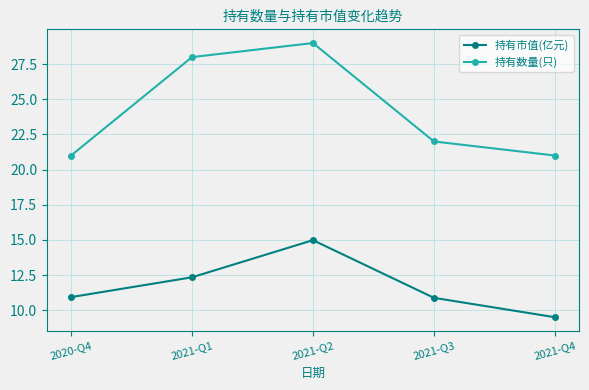

Reading left to right, what are all the values shown in this chart?

持有市值(亿元): 2020-Q4=10.9	2021-Q1=12.3	2021-Q2=15.0	2021-Q3=10.9	2021-Q4=9.5
持有数量(只): 2020-Q4=21.0	2021-Q1=28.0	2021-Q2=29.0	2021-Q3=22.0	2021-Q4=21.0